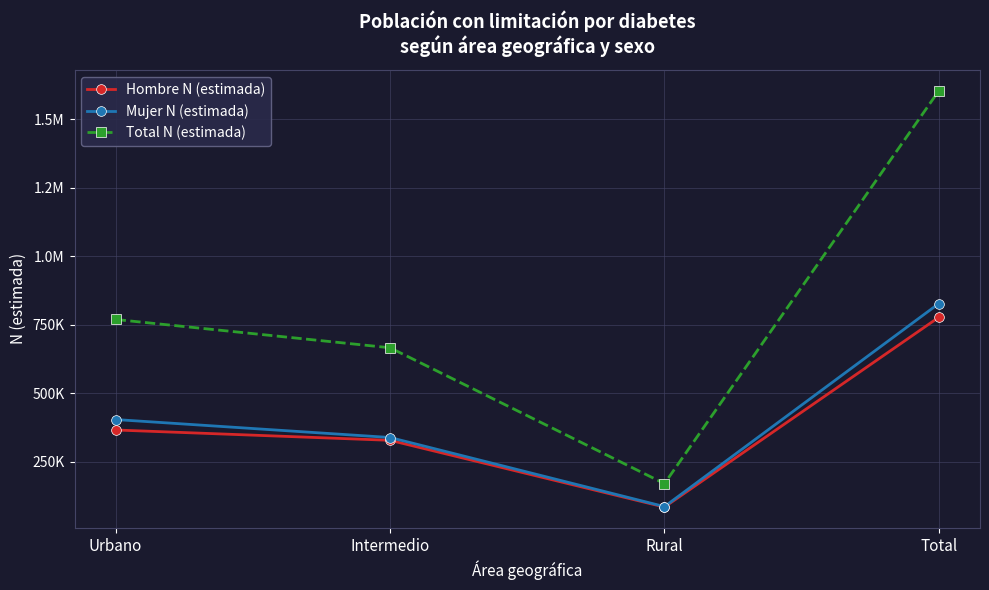

Does the chart have visible grid lines?

Yes